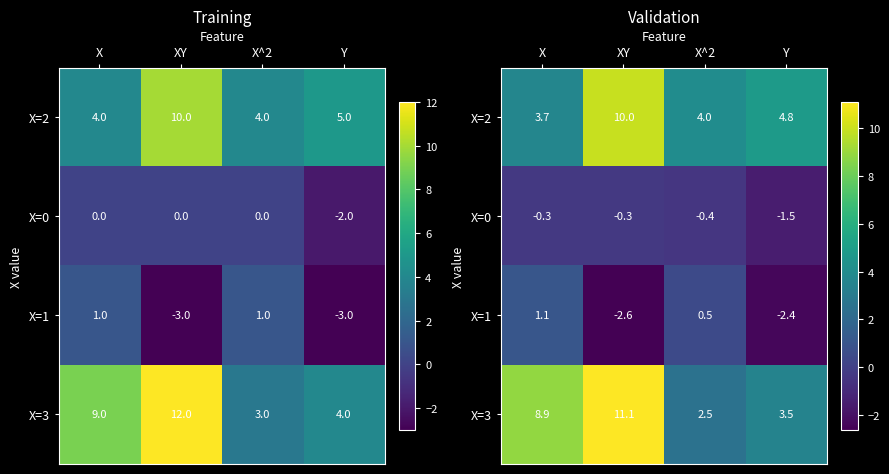

What is the lowest value of the X=1 series?

-2.6